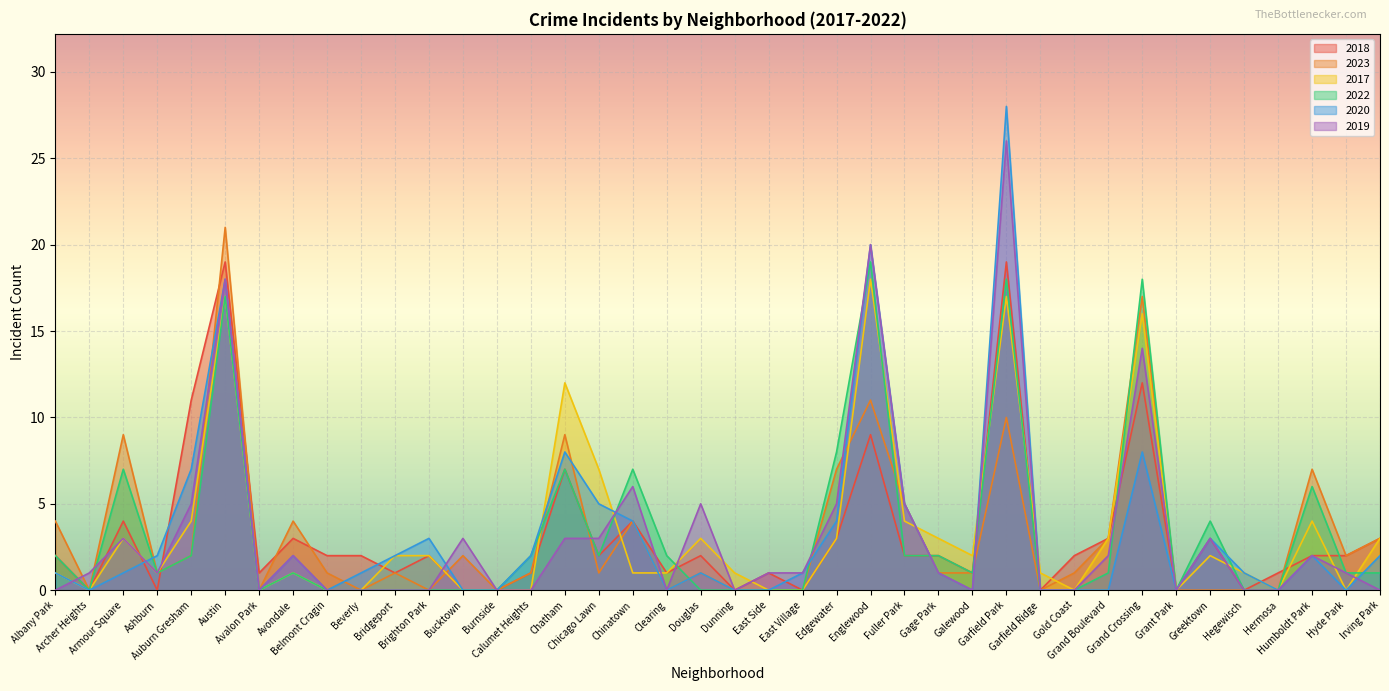

Reading left to right, what are all the values shown in this chart?

2018: 2	0	4	0	11	19	1	3	2	2	1	2	0	0	1	7	2	4	1	2	0	1	0	3	9	2	2	1	19	0	2	3	12	0	3	0	1	2	2	3
2023: 4	0	9	1	2	21	0	4	1	0	1	0	2	0	1	9	1	4	0	1	0	0	0	7	11	5	1	1	10	0	1	3	17	0	0	0	0	7	2	3
2017: 1	0	3	1	4	17	0	1	0	0	2	2	0	0	0	12	7	1	1	3	1	0	0	3	18	4	3	2	17	1	0	3	16	0	2	1	0	4	0	3
2022: 2	0	7	1	2	17	0	1	0	0	0	0	0	0	2	7	2	7	2	0	0	0	0	8	19	2	2	1	18	0	0	1	18	0	4	0	0	6	1	1
2020: 1	0	1	2	7	18	0	2	0	1	2	3	0	0	2	8	5	4	0	1	0	0	1	4	20	5	1	0	28	0	0	0	8	0	3	1	0	2	0	2
2019: 0	1	3	1	5	18	0	2	0	0	0	0	3	0	0	3	3	6	0	5	0	1	1	5	20	5	1	0	26	0	0	2	14	0	3	0	0	2	1	0